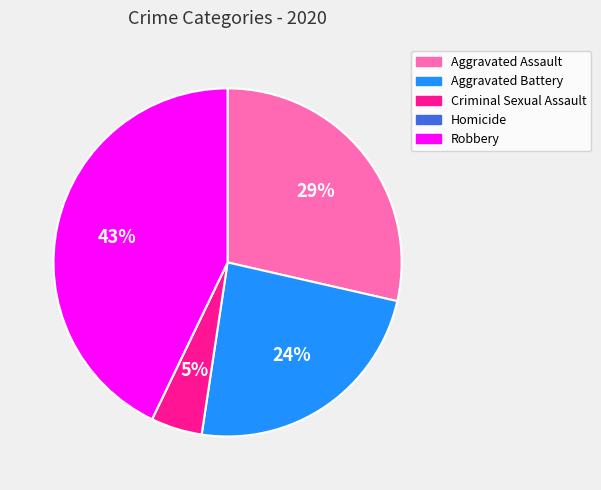

Which category has the biggest portion of the pie?

Robbery